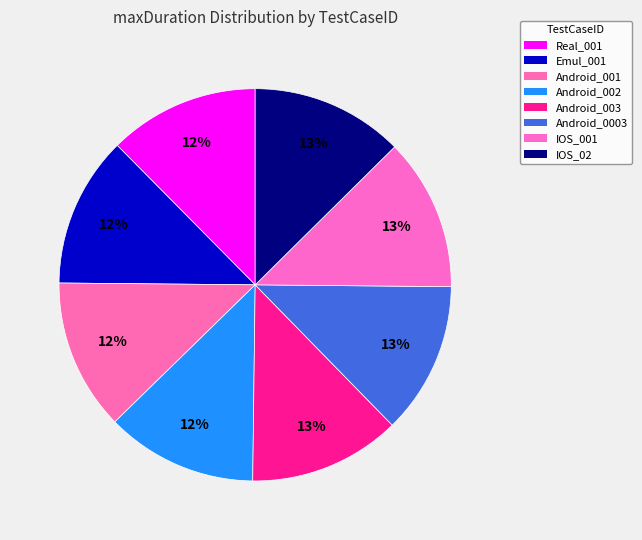

How many slices are in this pie chart?

8